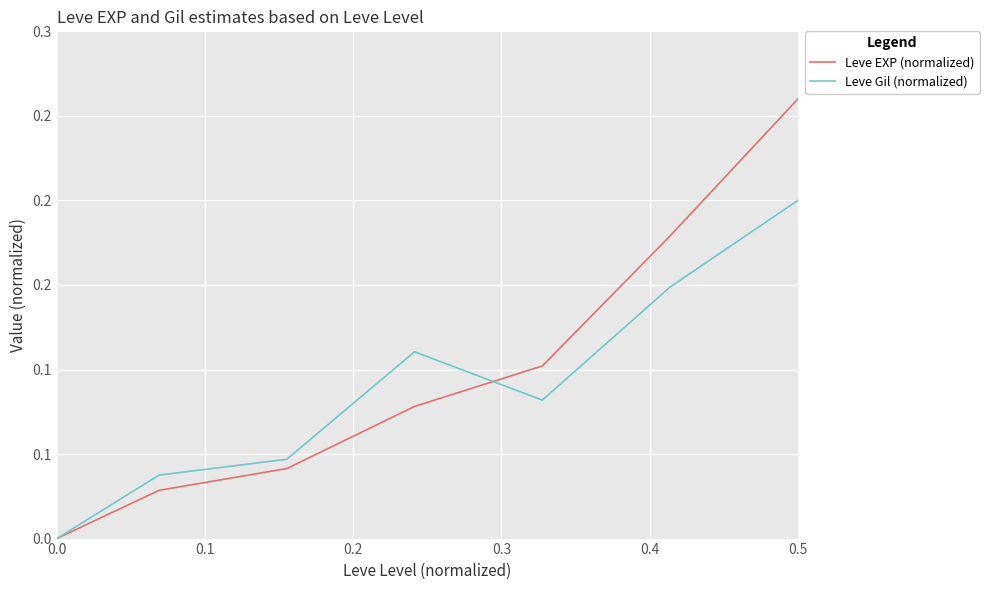

Which series ends up on top after the final intersection of Leve EXP (normalized) and Leve Gil (normalized)?

Leve EXP (normalized)